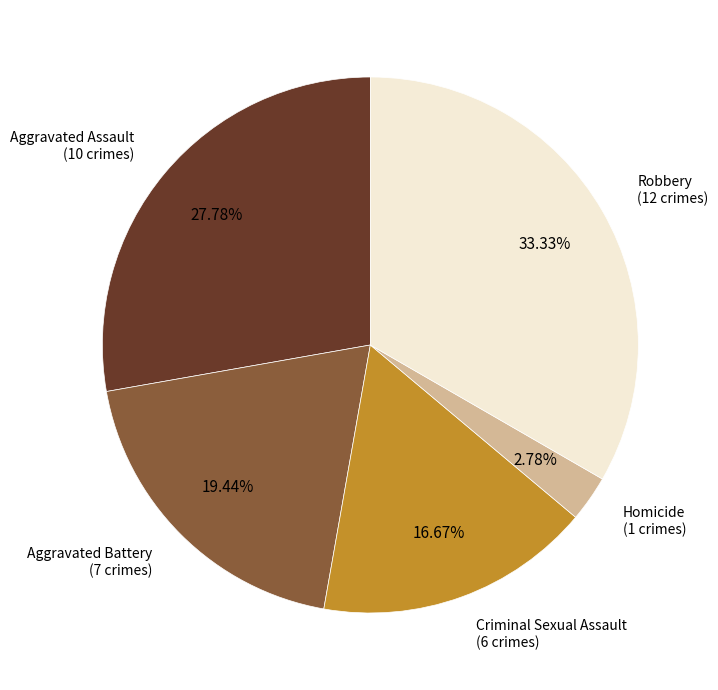

Is there any slice that represents more than half of the pie?

No